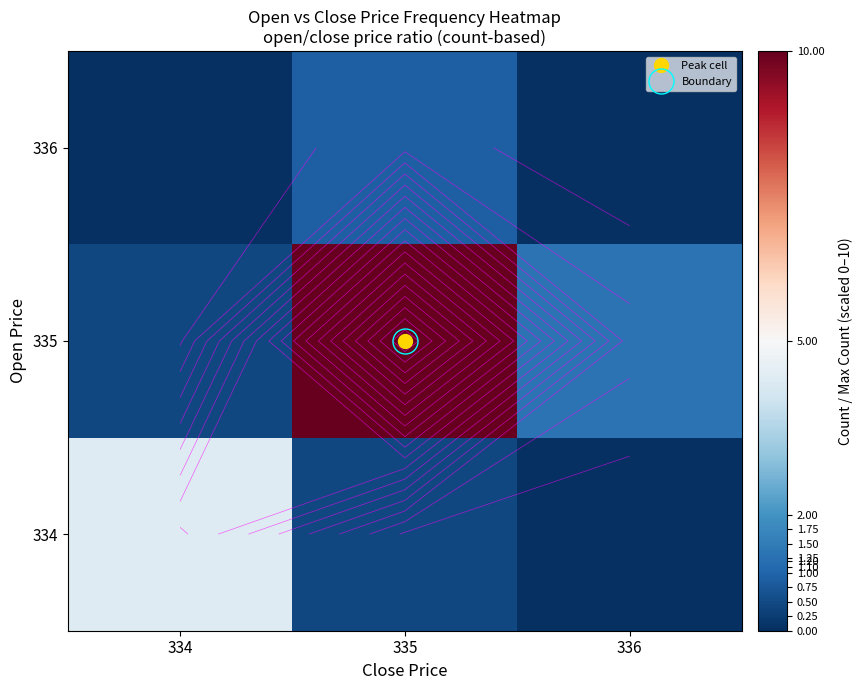

Count the number of data series in this chart.

3